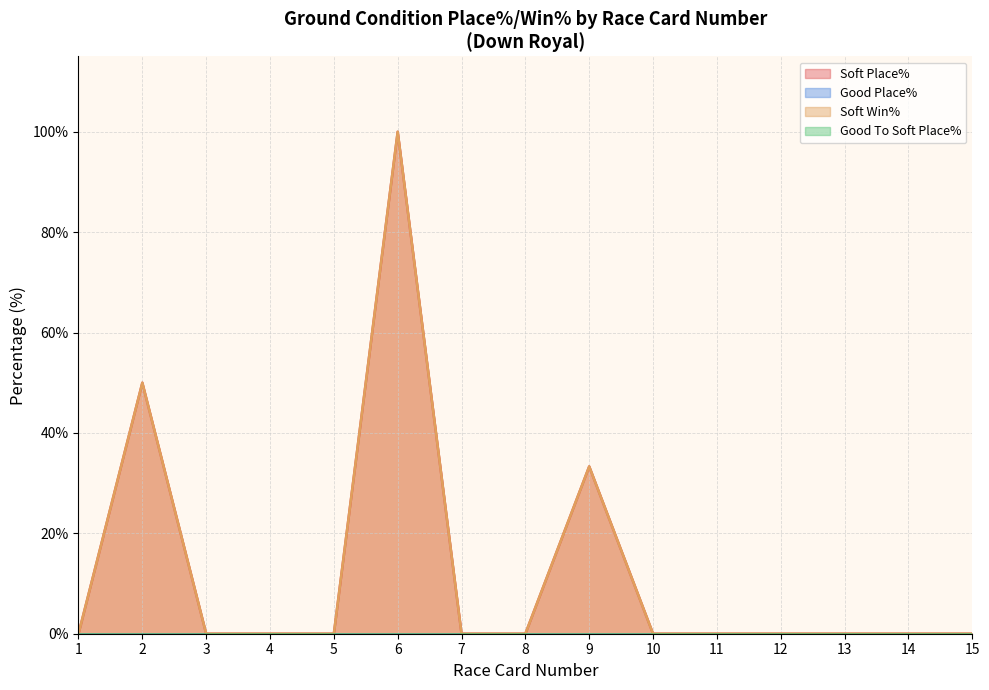

Where do Soft Place% and Good To Soft Place% first cross each other?

2 and 3